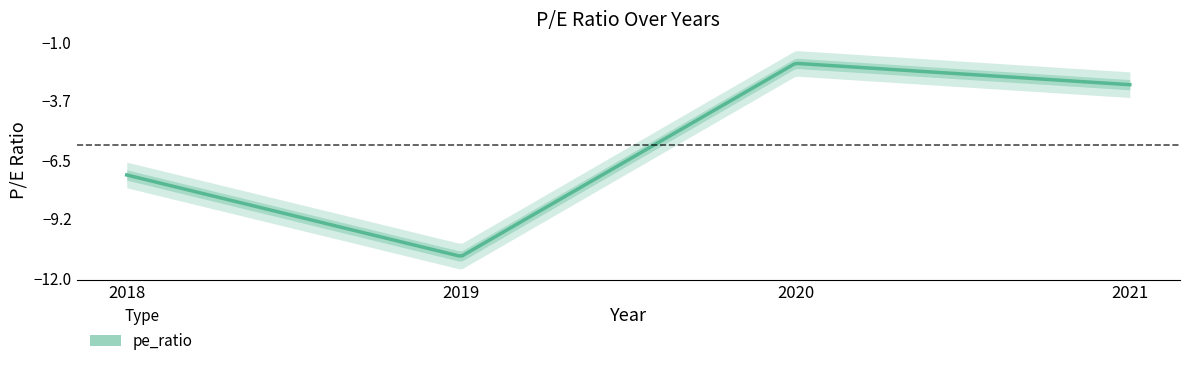

At which category does the data reach its first local valley?

2019